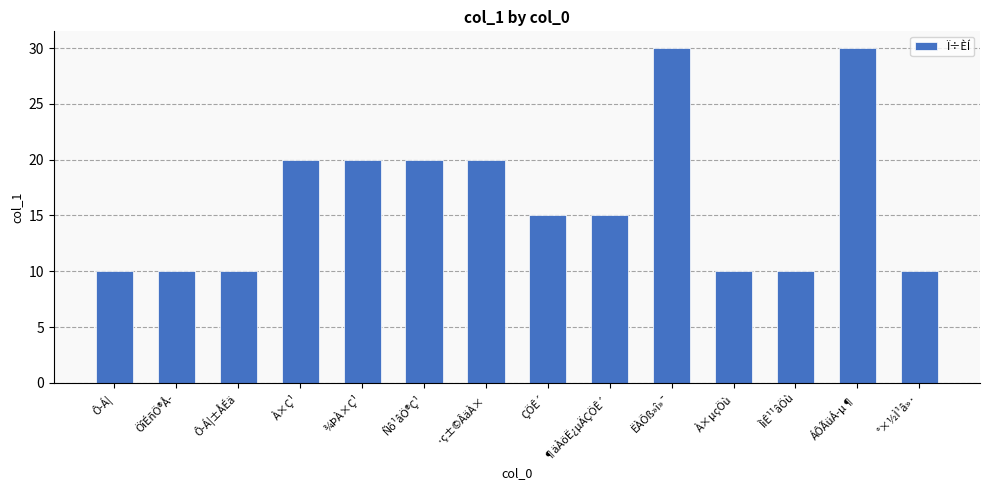

Approximately how many times larger is the value at ¶äÀöË¿µÄÇÖÊ´ compared to °×½Ì¹â»·?

1.5